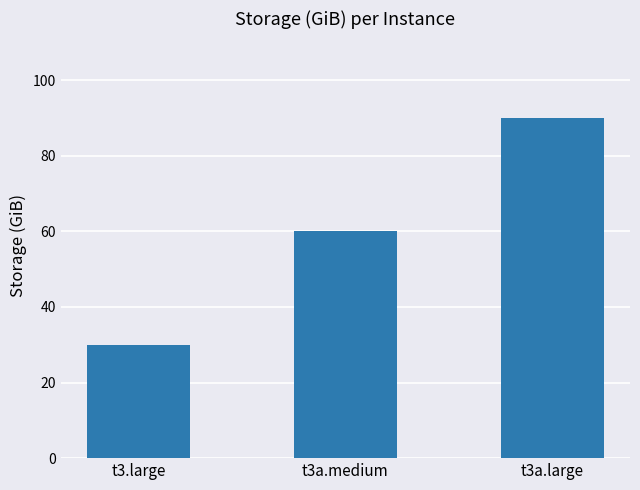

Read the value at t3a.large.

90